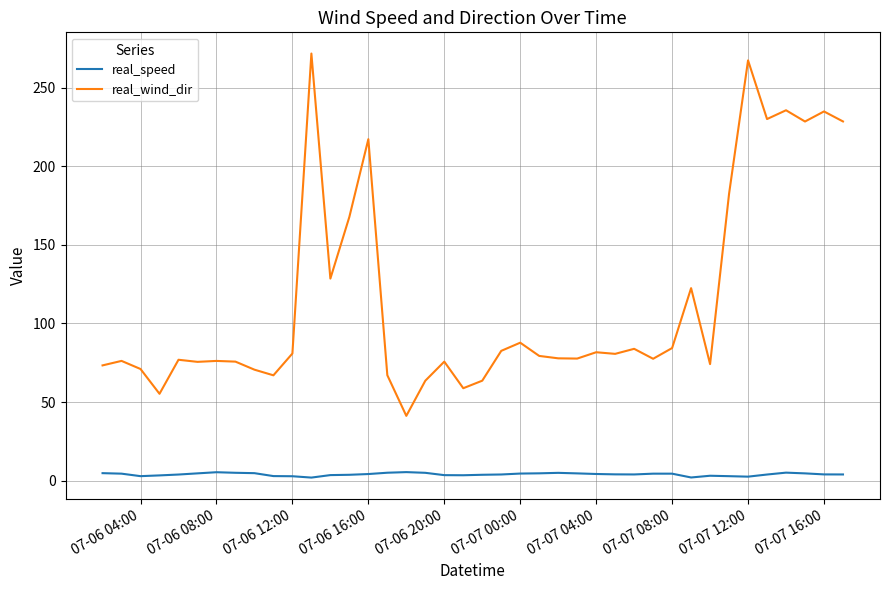

What is the minimum value for real_wind_dir?

41.3